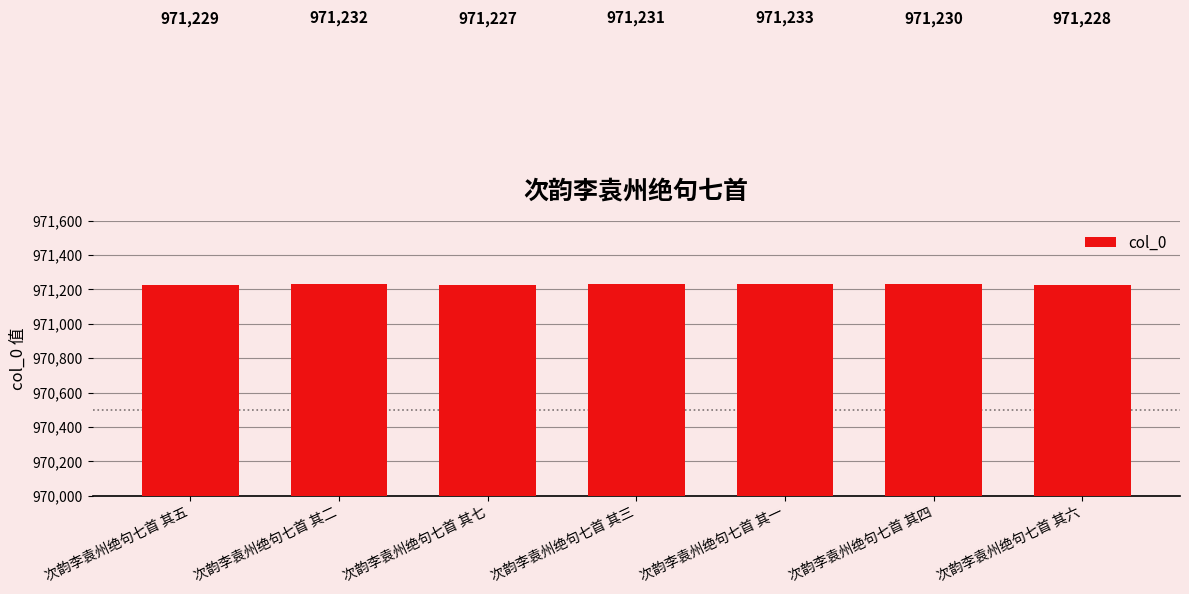

What is the difference between the values at 次韵李袁州绝句七首 其六 and 次韵李袁州绝句七首 其二?

4